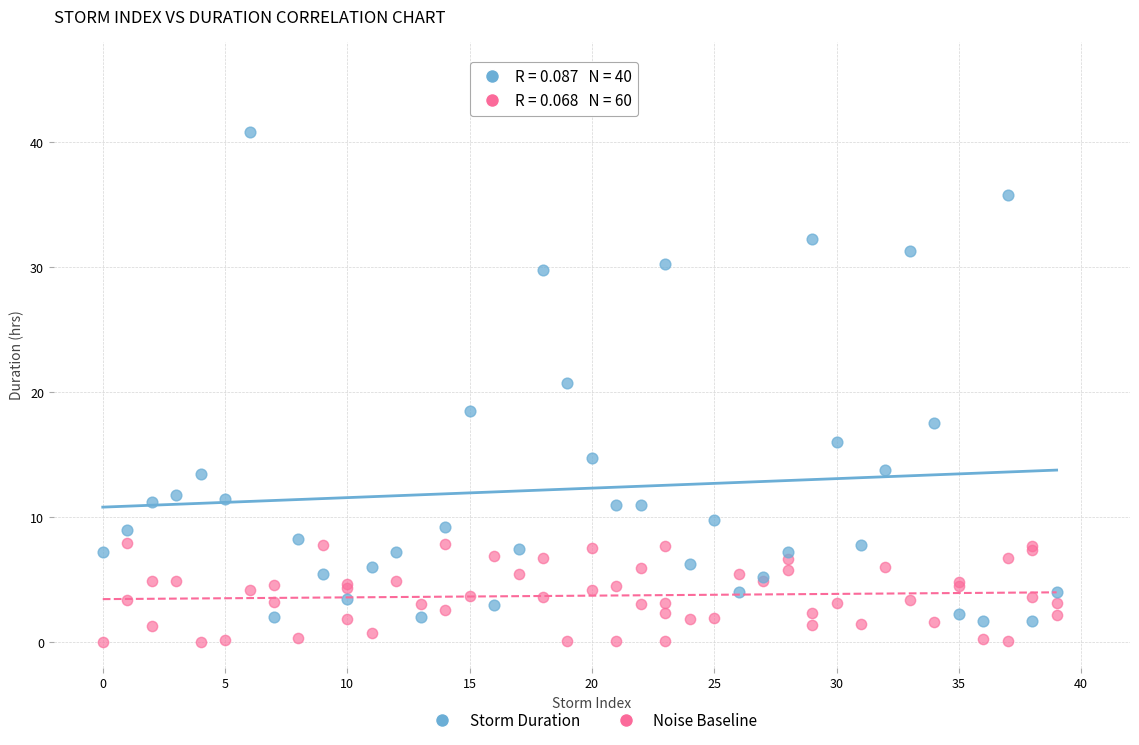

Which series contains the highest Y value?

Storm Duration